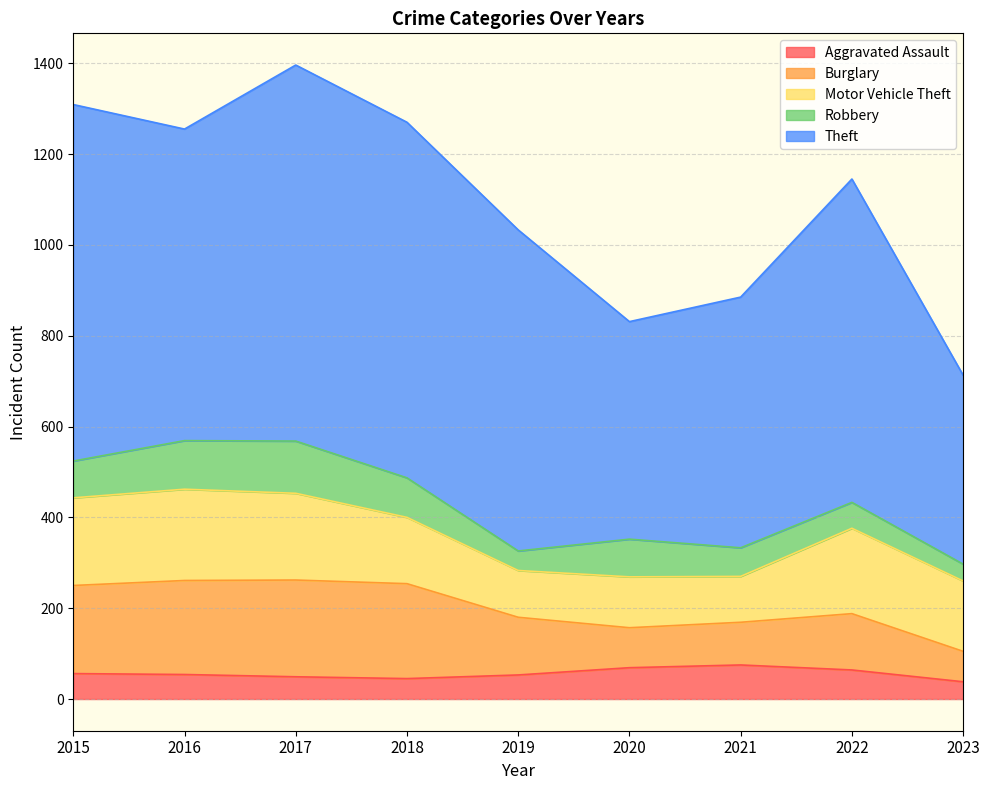

The Robbery series shows 50 at 2015. True or false?

False